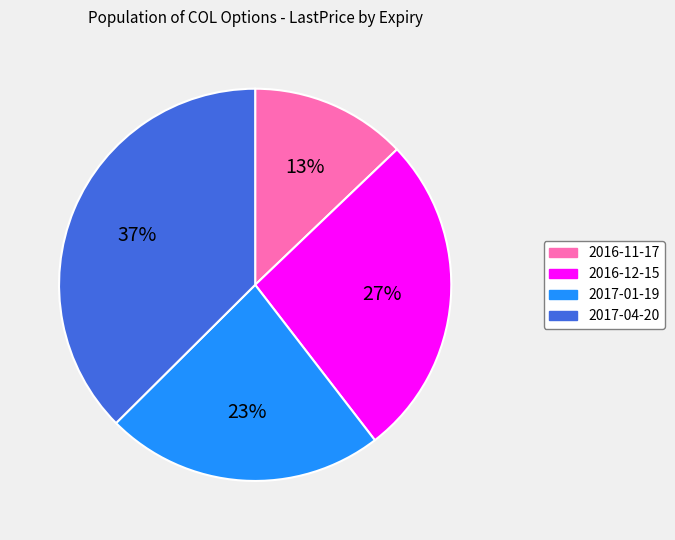

Between 2016-11-17 and 2017-01-19, which is larger?

2017-01-19